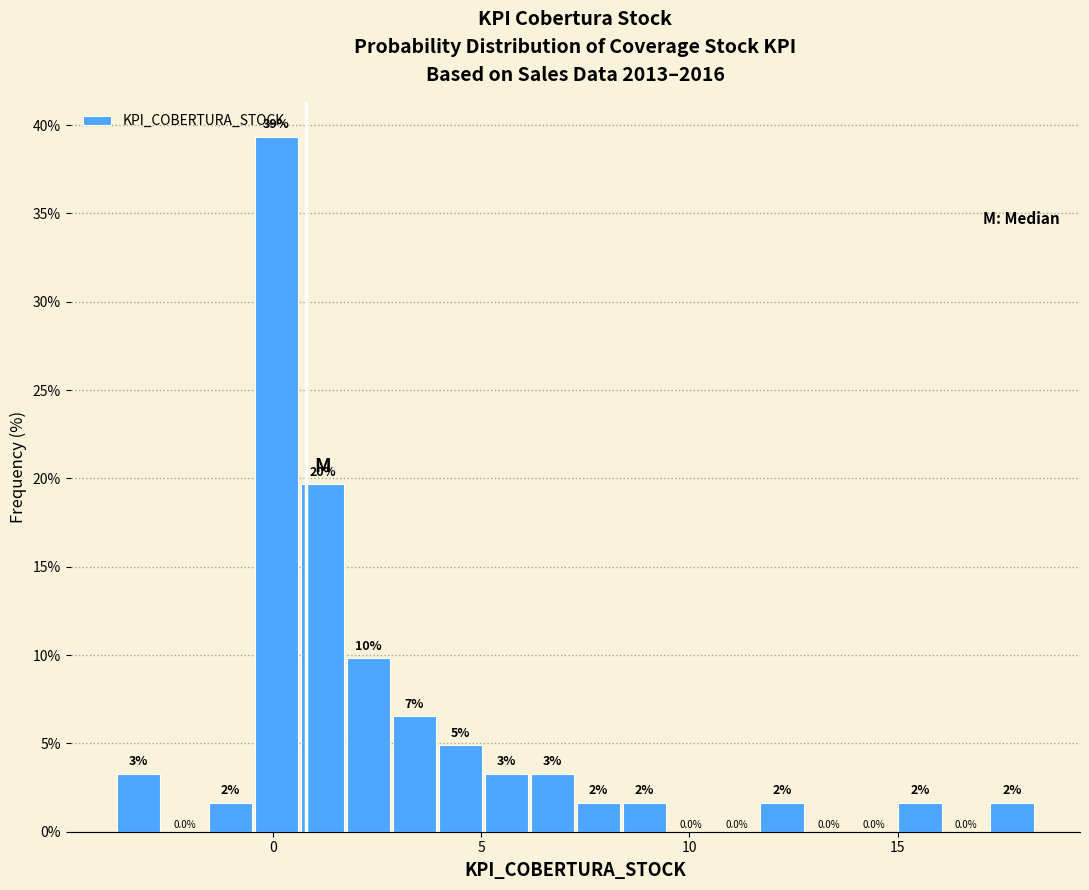

Read against the x-axis, roughly where is the centre of the tallest bar?

0.0